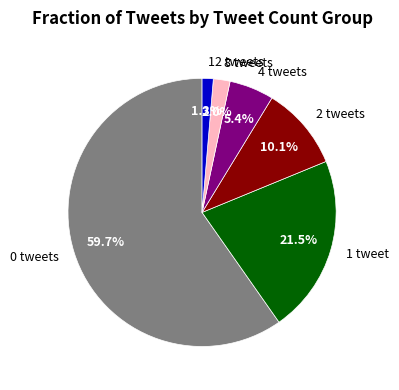

Which has a higher value, 12 tweets or 4 tweets?

4 tweets